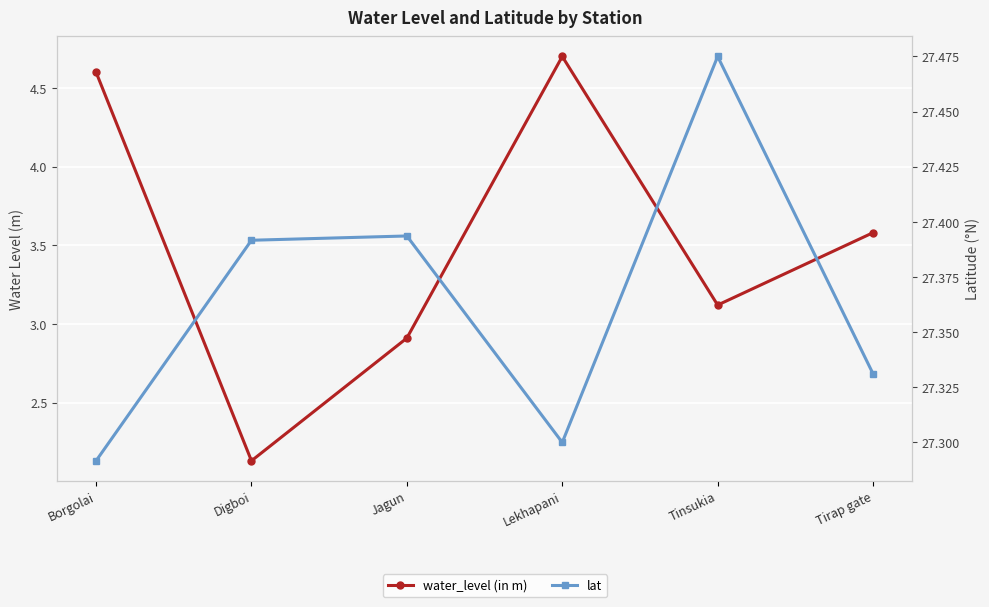

True or false: water_level (in m) and lat cross at least once.

False